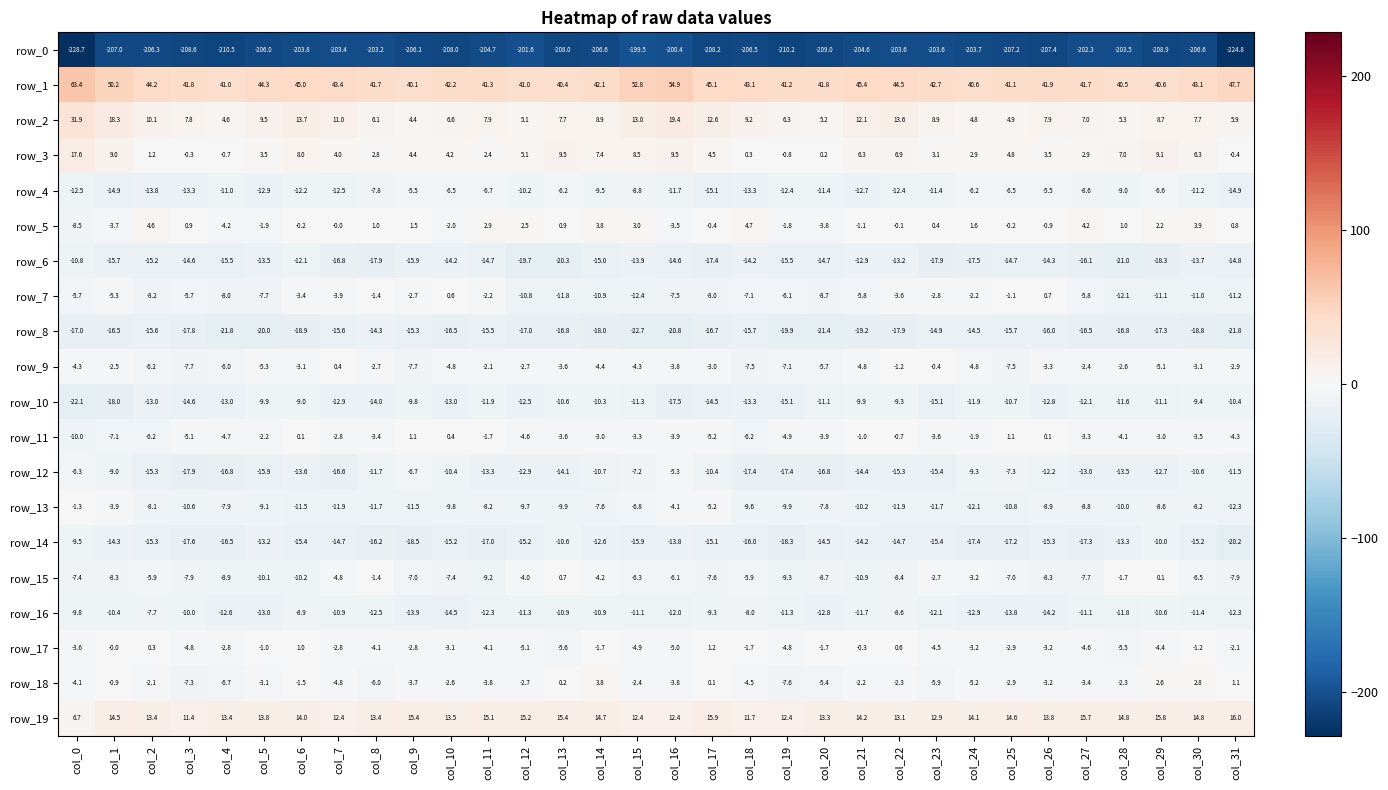

What is the sum of the row_12 values at col_5 and col_26?

-28.1